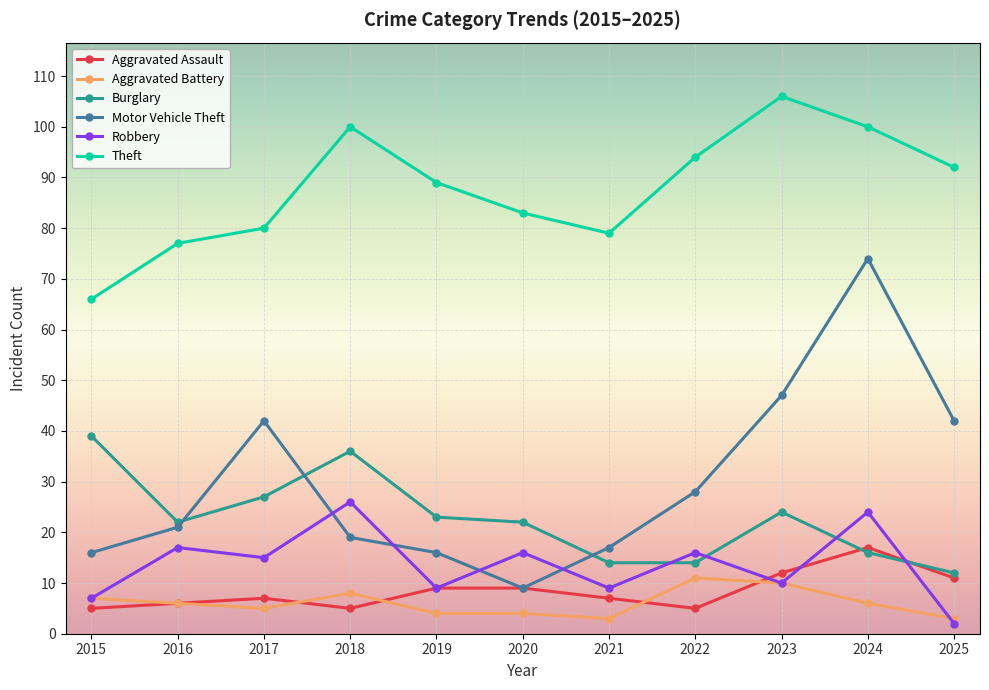

Is the value of Burglary at 2019 greater than the value of Robbery at 2018?

No